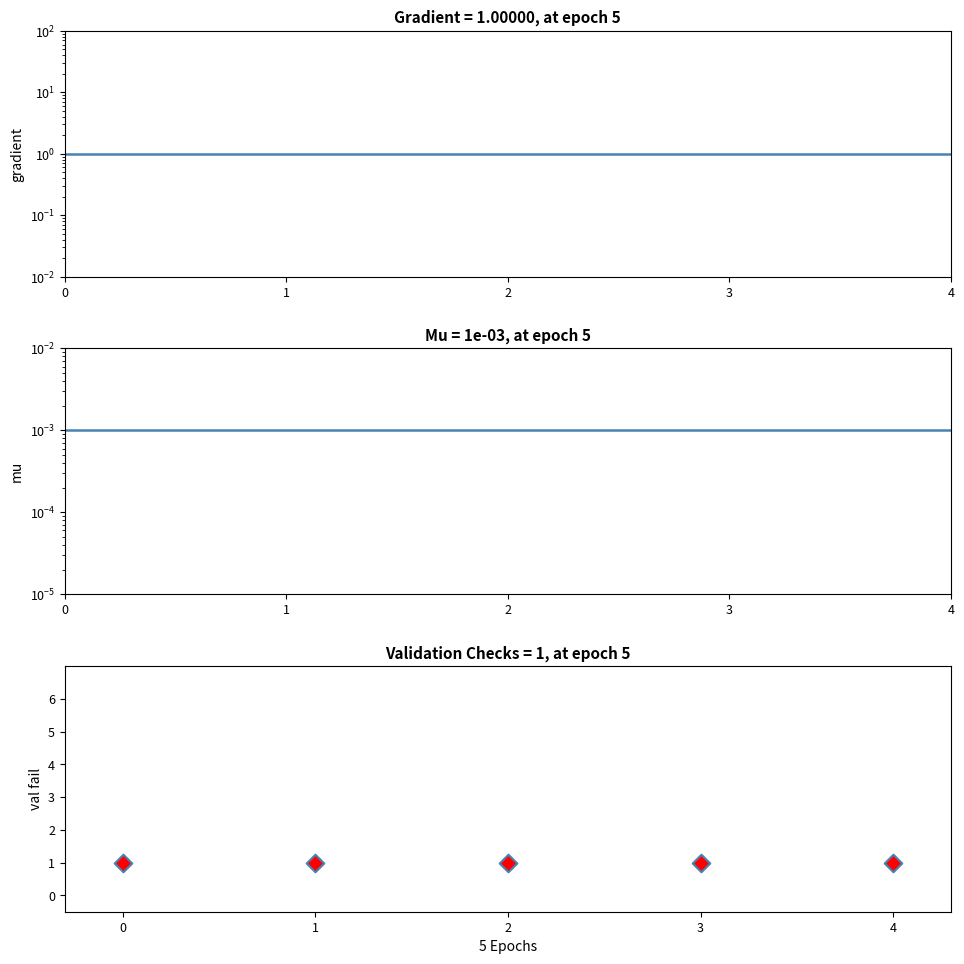

Which series has the largest total across all categories?

gradient